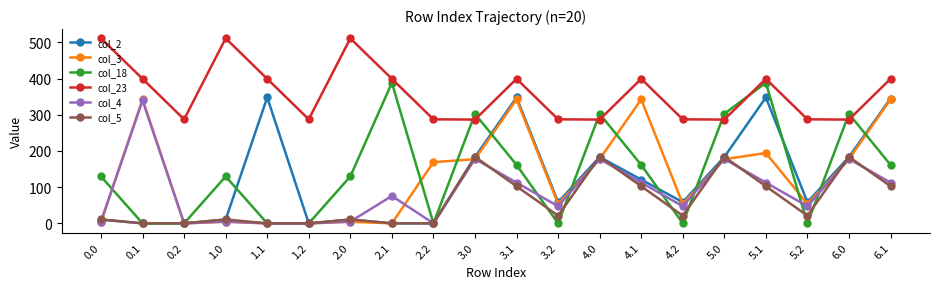

The value of col_3 at 4.0 is 177.4. True or false?

True